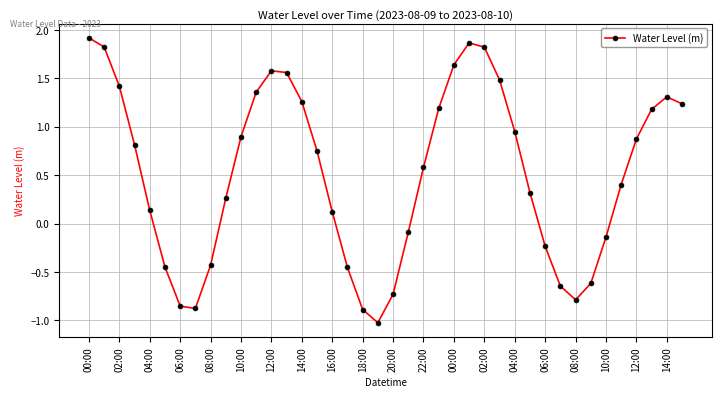

What is the minimum value shown in the chart?

-1.0